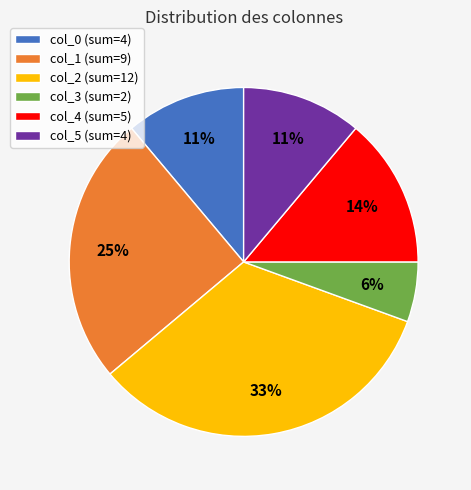

How many segments does this pie chart have?

6